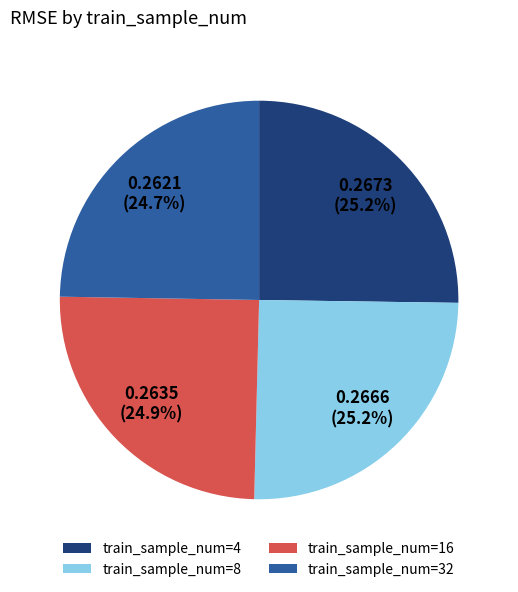

Count the number of slices in the pie.

4